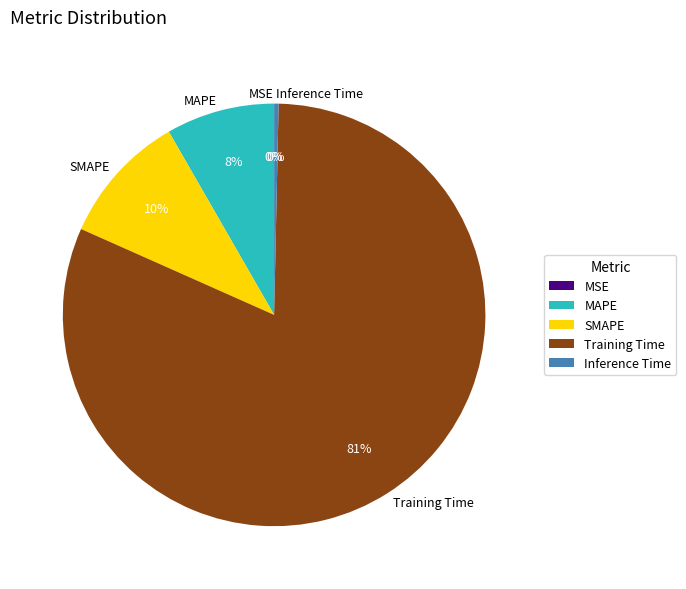

Which category has the biggest portion of the pie?

Training Time